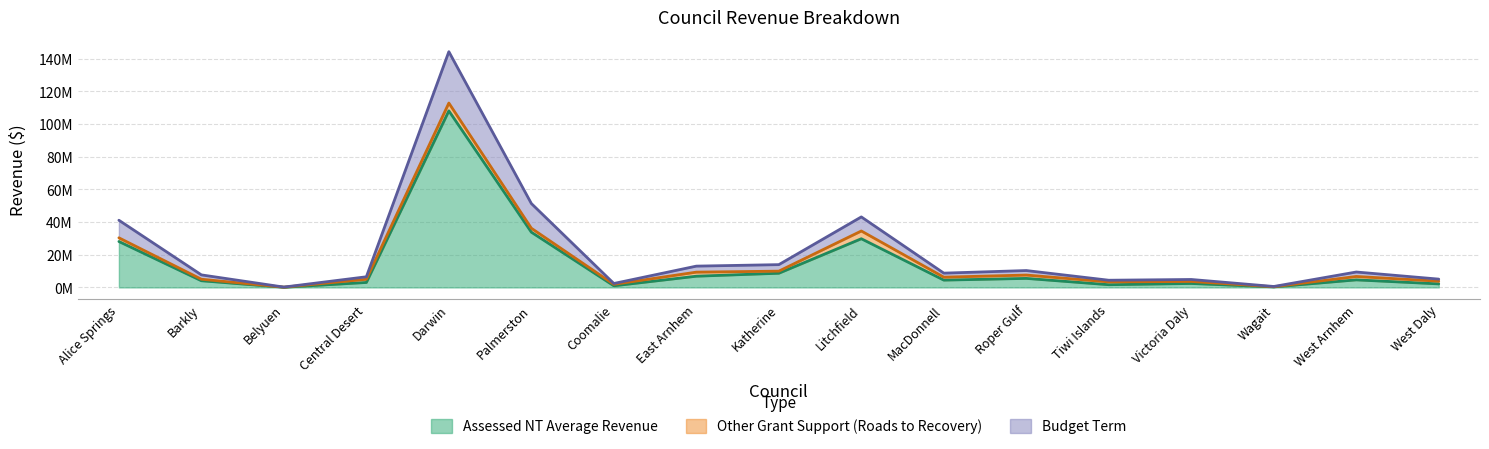

What is the smallest value displayed?

92690